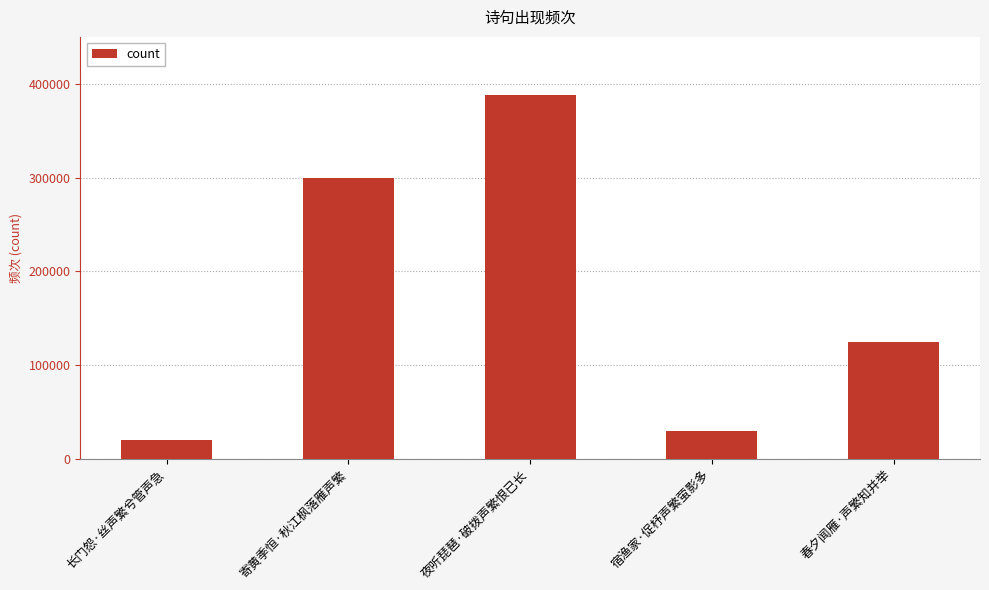

How many categories are shown in the chart?

5